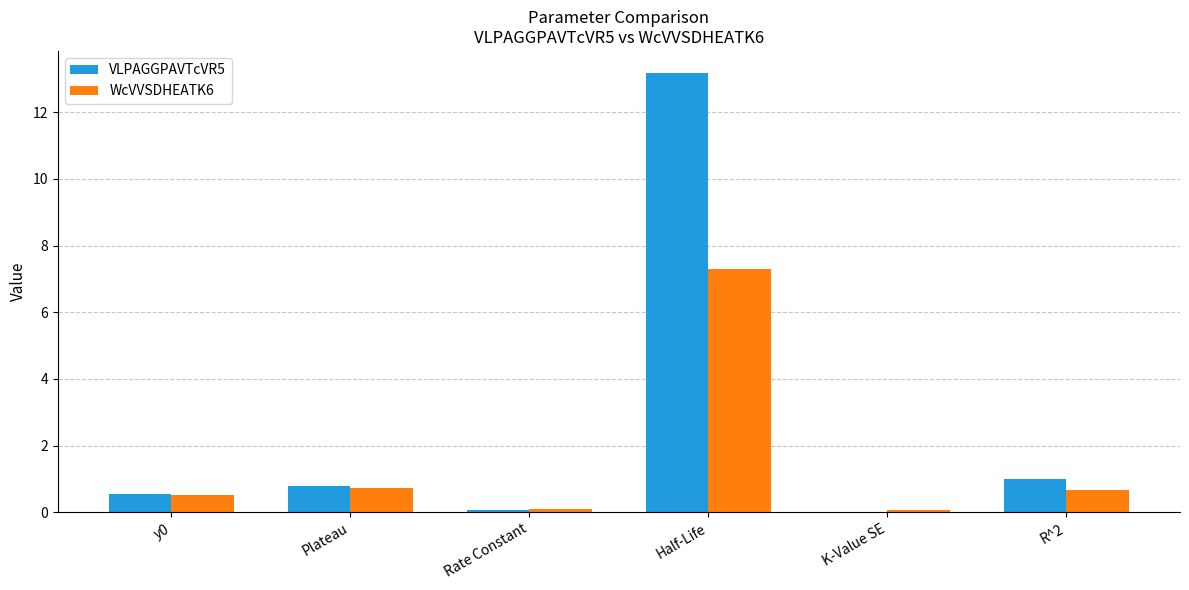

At which label is VLPAGGPAVTcVR5 closest to 6?

R^2